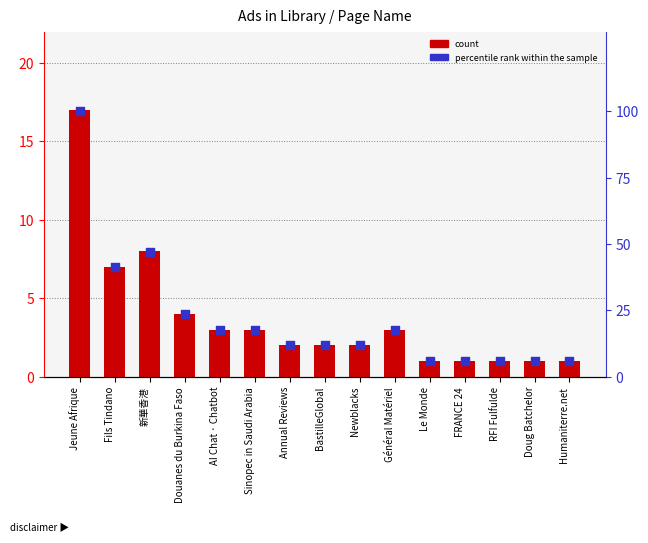

What is the total value across all series at Annual Reviews?

13.8